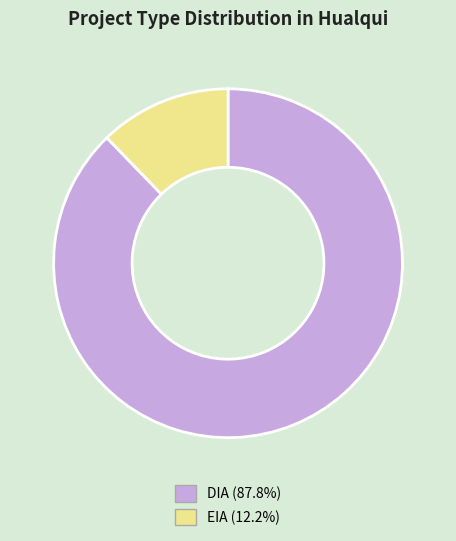

How many segments does this pie chart have?

2